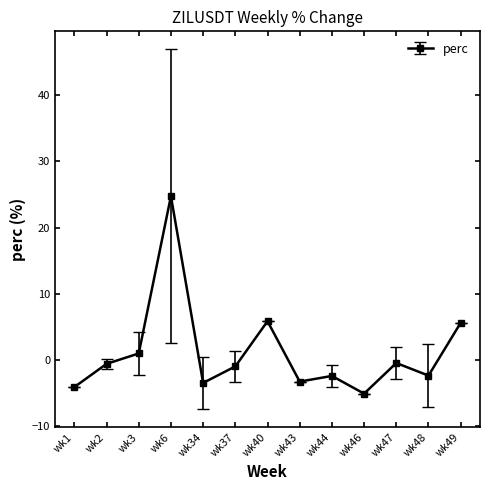

What is the value of the 12th point from the left?

-2.4